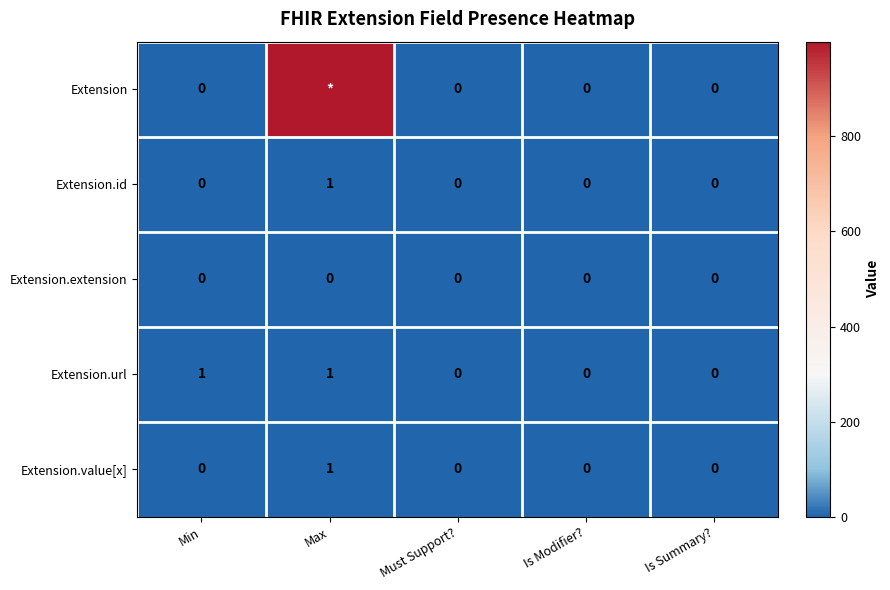

What is the highest value of the Extension.value[x] series?

1